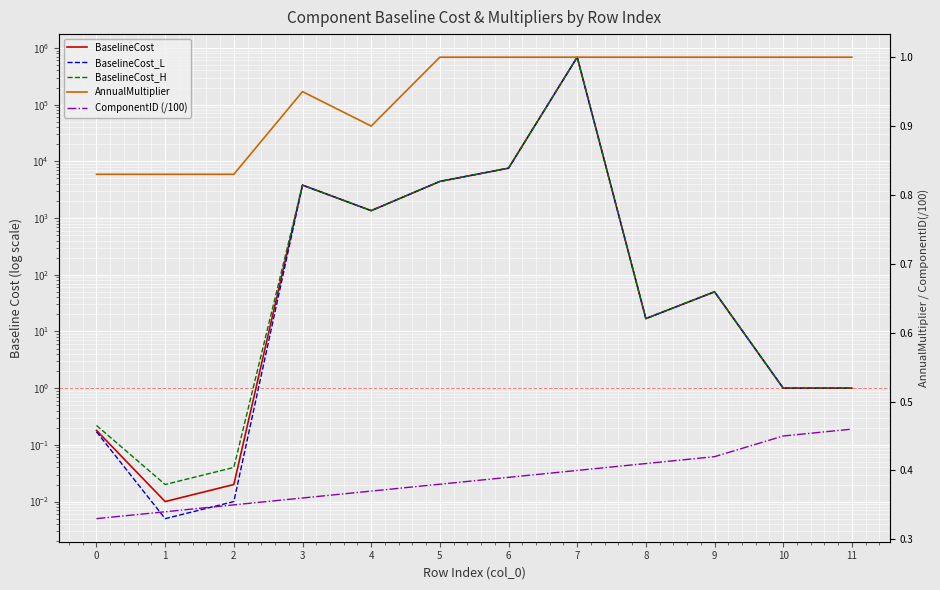

What is the sum of all BaselineCost_H values?

703659.0